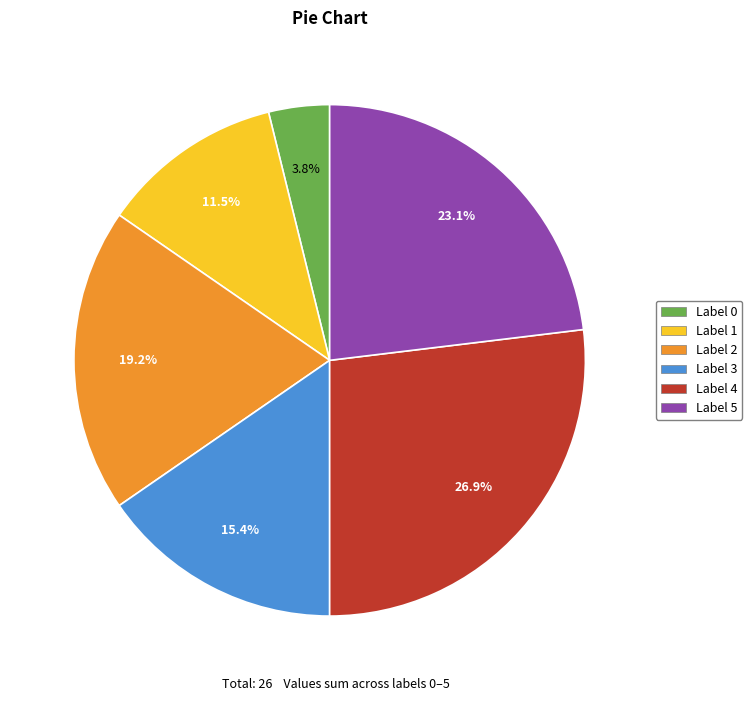

Is there any slice that represents more than half of the pie?

No